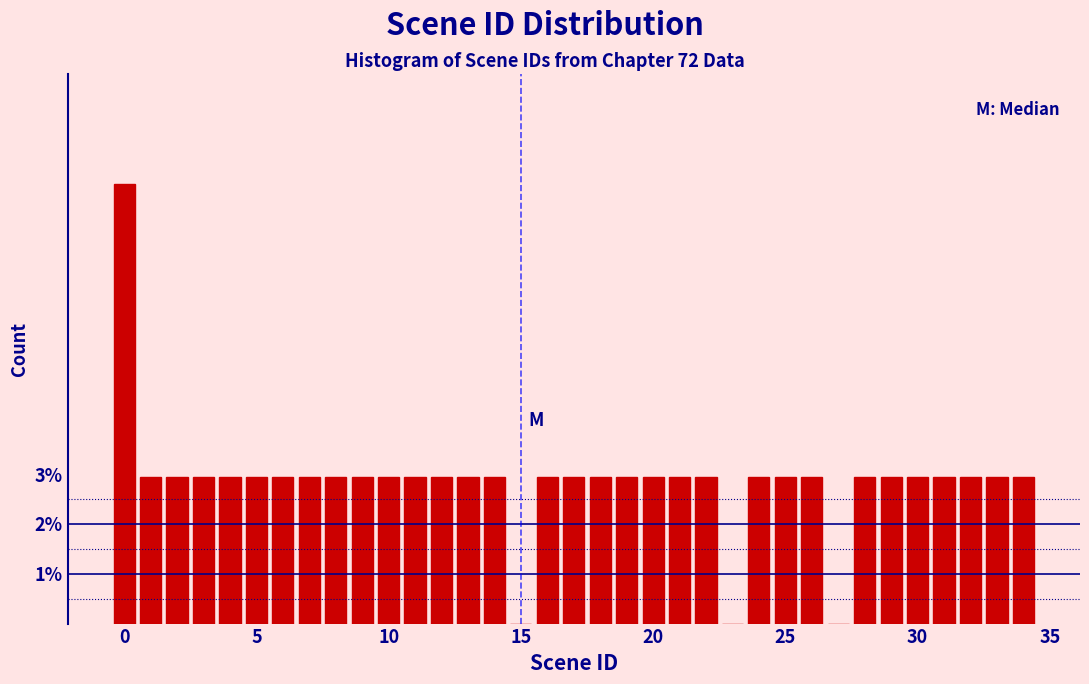

Read against the x-axis, roughly where is the centre of the tallest bar?

0.0